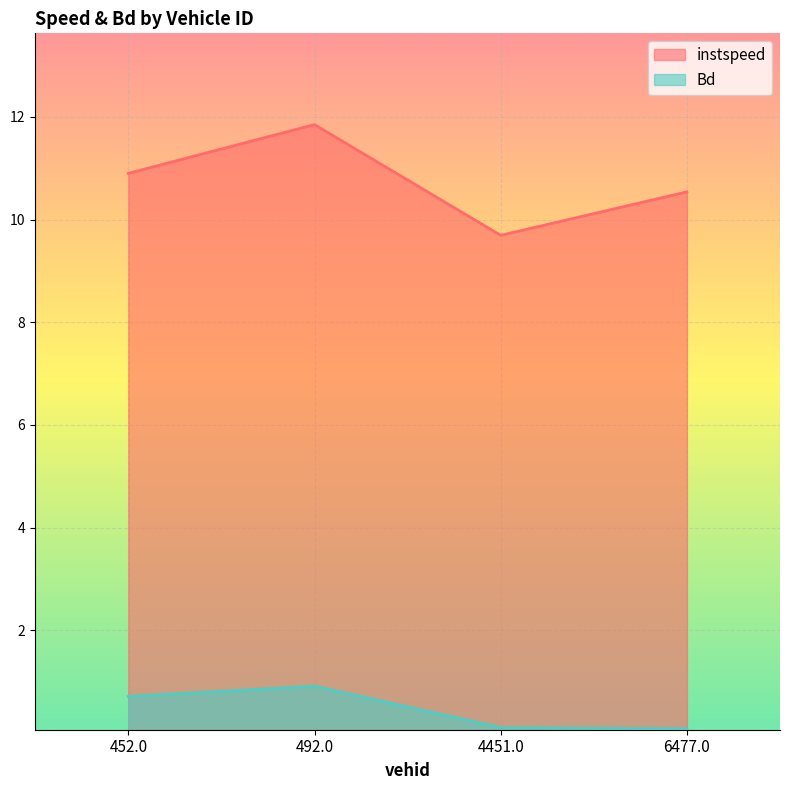

What is the approximate value of Bd at 6477.0?

0.1